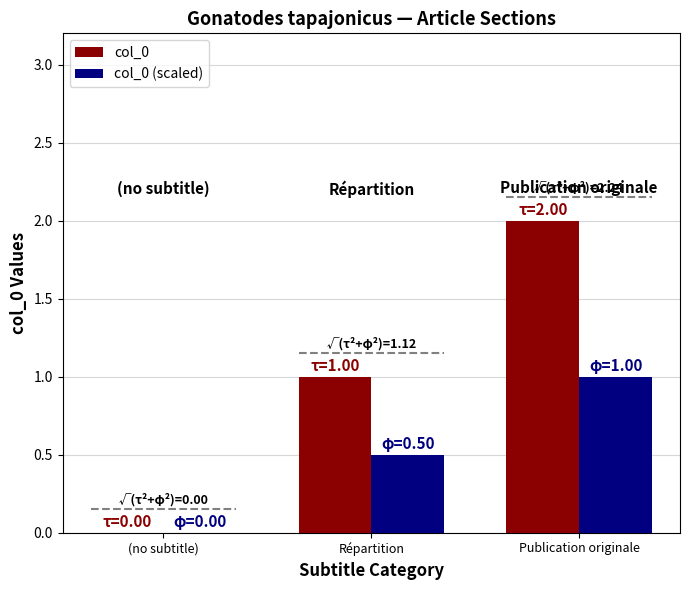

The col_0 (scaled) series shows 1.0 at Publication originale. True or false?

True